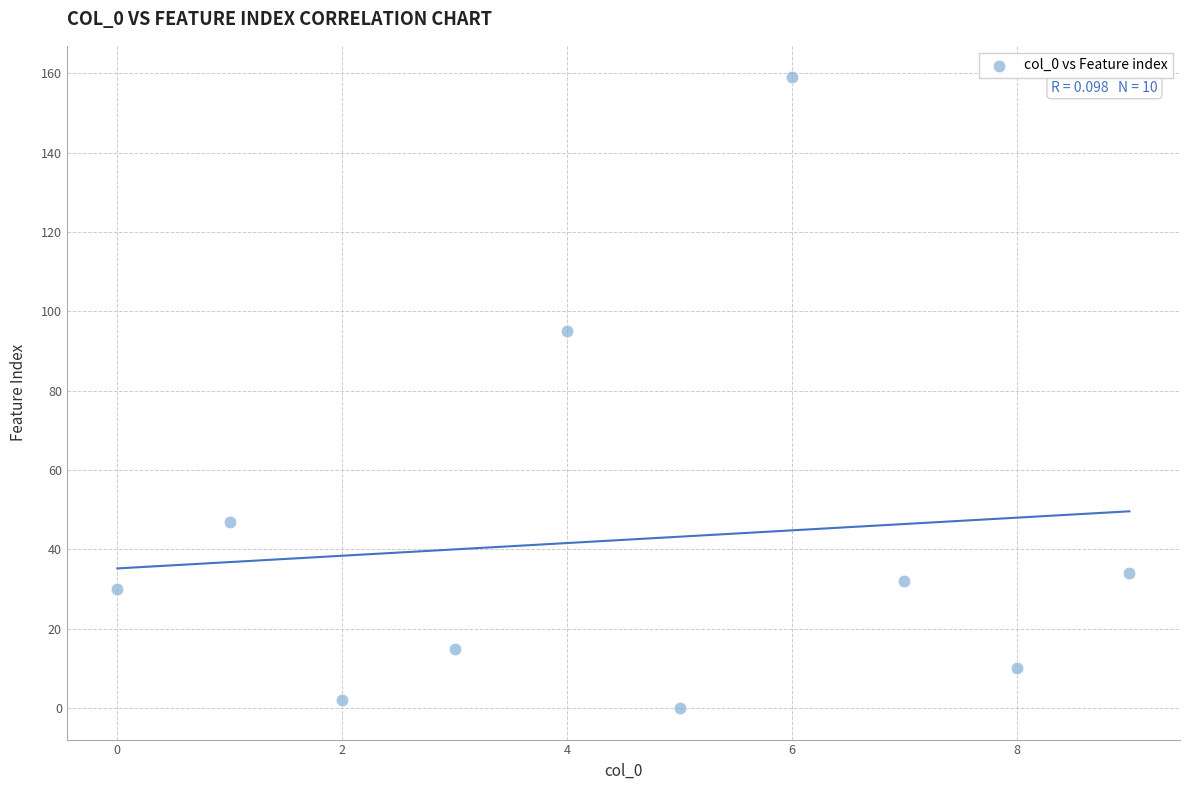

What Y value in the scatter plot is closest to 79?

95